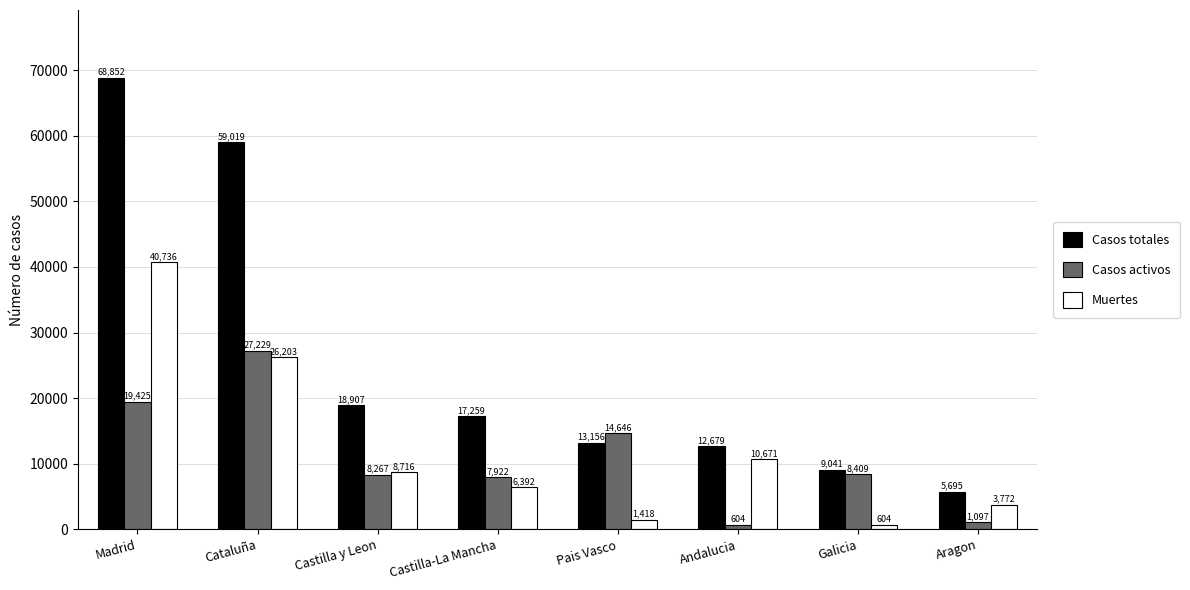

Reading left to right, what are all the values shown in this chart?

Casos totales: Madrid=68852	Cataluña=59019	Castilla y Leon=18907	Castilla-La Mancha=17259	Pais Vasco=13156	Andalucia=12679	Galicia=9041	Aragon=5695
Casos activos: Madrid=19425	Cataluña=27229	Castilla y Leon=8267	Castilla-La Mancha=7922	Pais Vasco=14646	Andalucia=604	Galicia=8409	Aragon=1097
Muertes: Madrid=40736	Cataluña=26203	Castilla y Leon=8716	Castilla-La Mancha=6392	Pais Vasco=1418	Andalucia=10671	Galicia=604	Aragon=3772